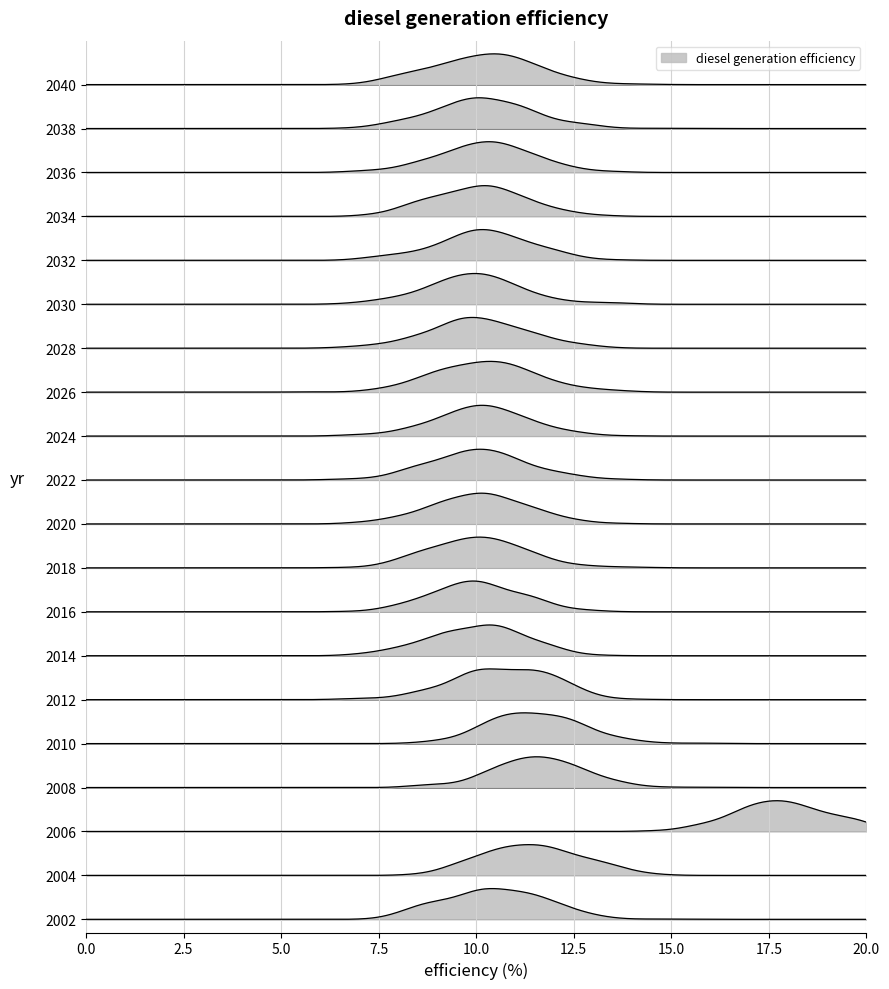

What is the maximum value shown in the chart?

17.7